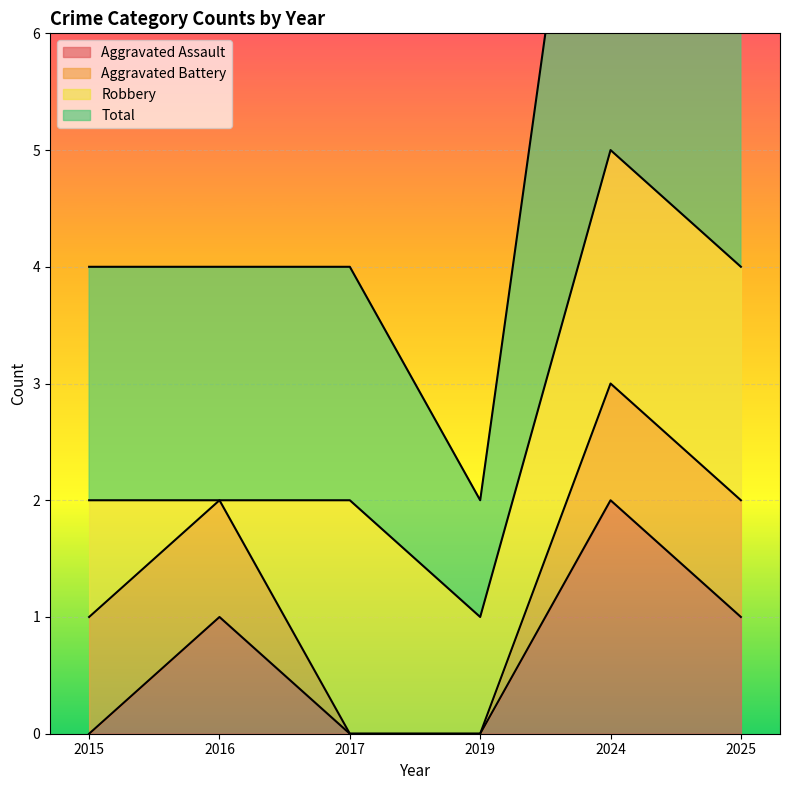

How many Total values are between 2 and 4?

4